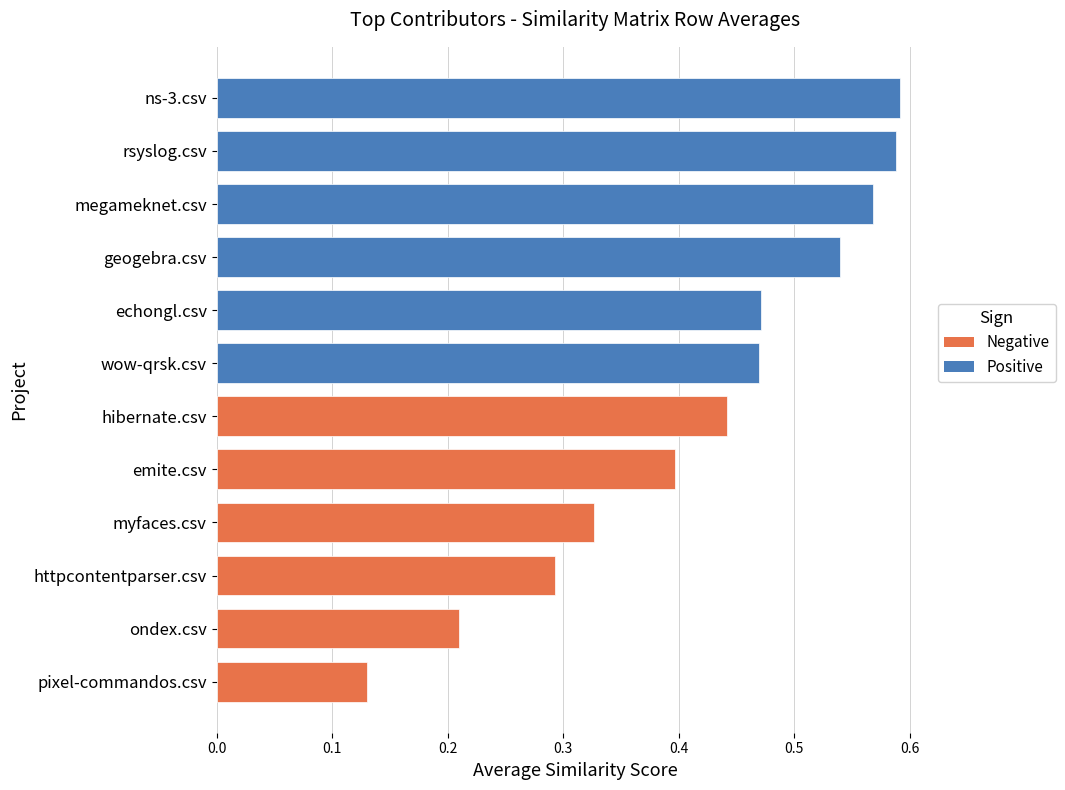

The value of ns-3.csv at pixel-commandos.csv is 0.1. True or false?

False